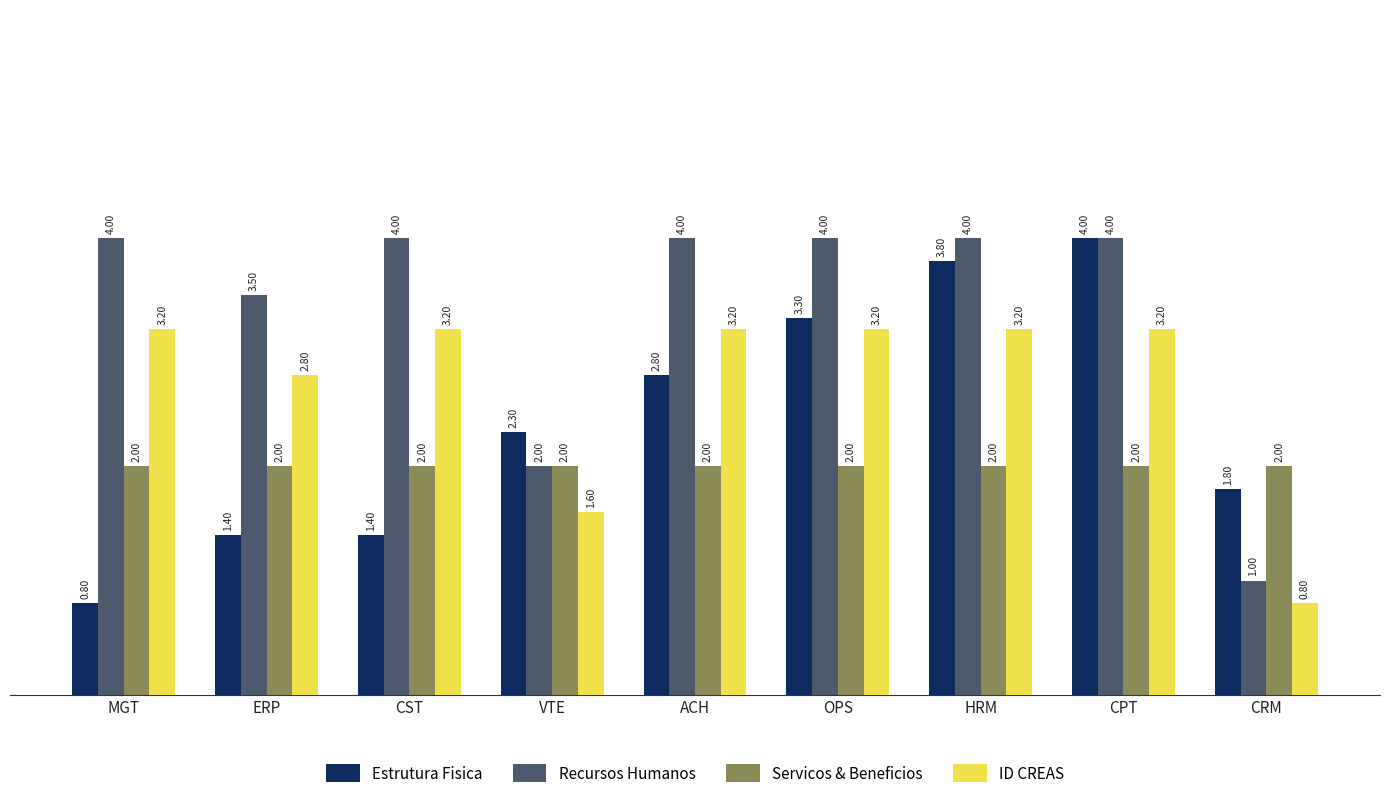

What are all the series names shown in the legend?

Estrutura Fisica, Recursos Humanos, Servicos & Beneficios, ID CREAS